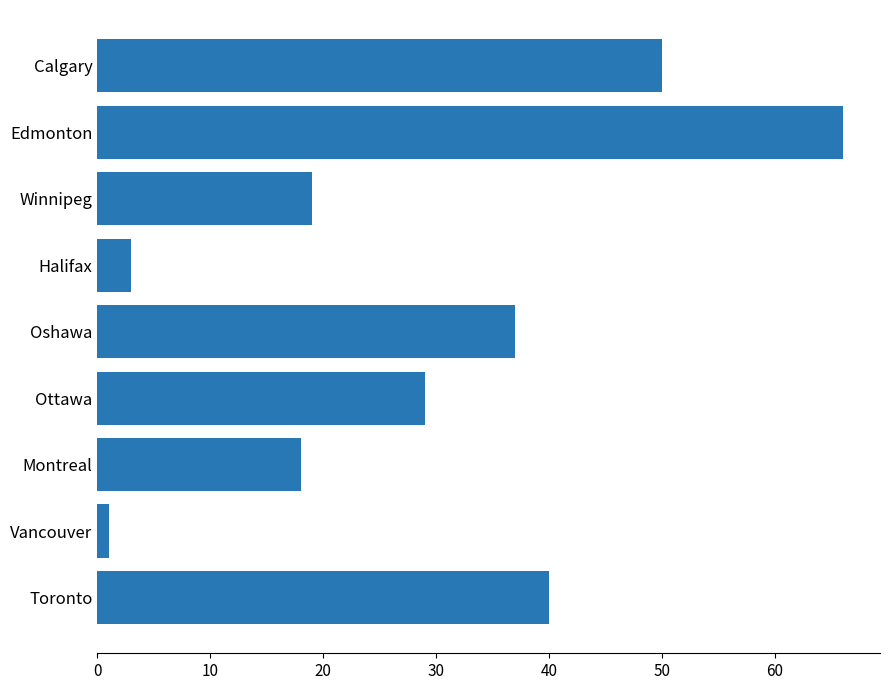

Reading top to bottom, extract all data points from this chart.

50	66	19	3	37	29	18	1	40